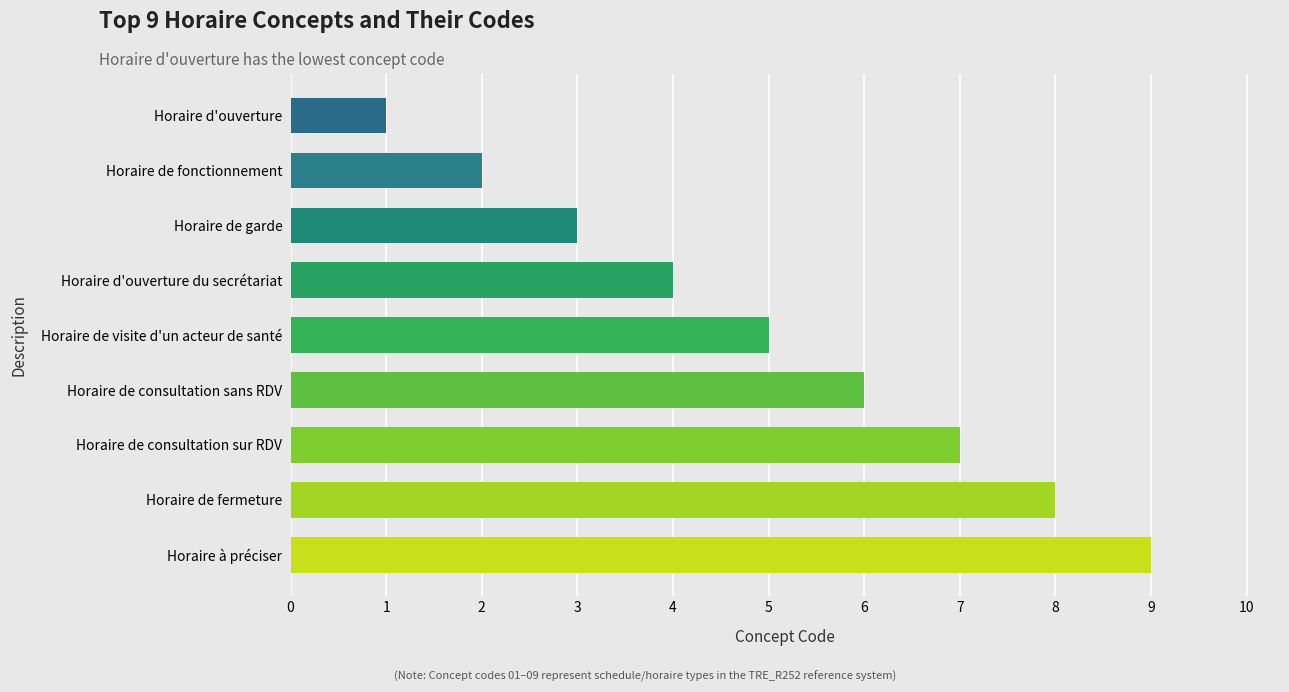

How many categories are shown in the chart?

9